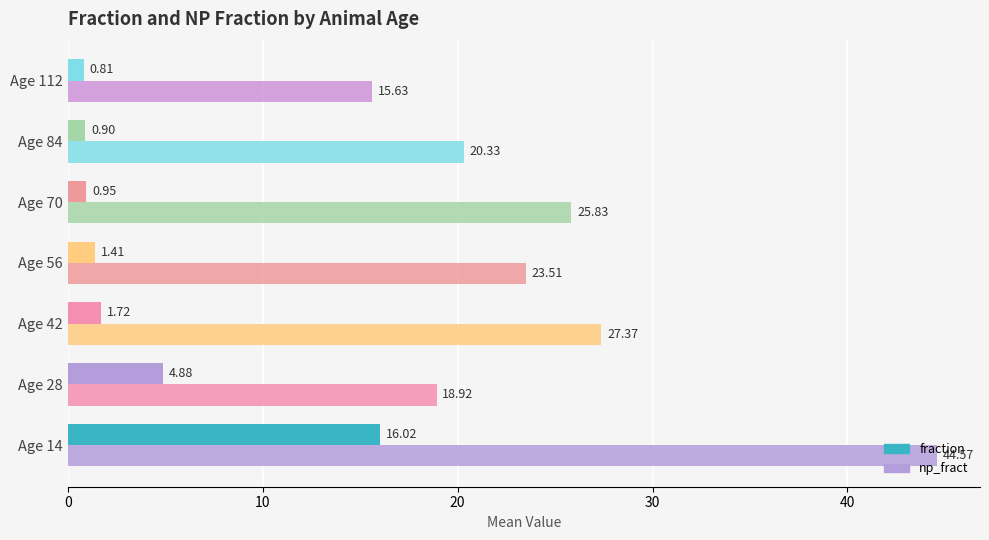

How many data points in np_fract are less than 23?

3